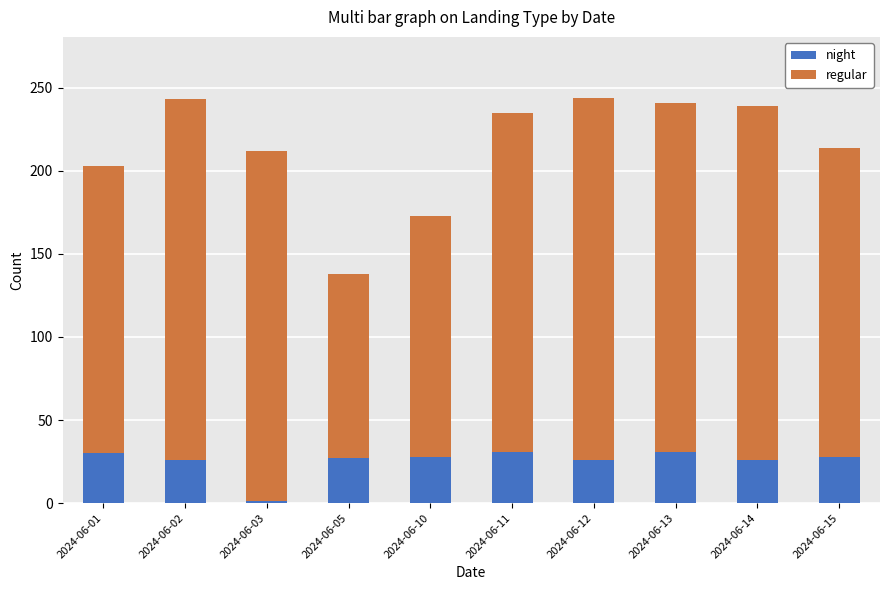

Is it true that night equals 1 at 2024-06-03?

True